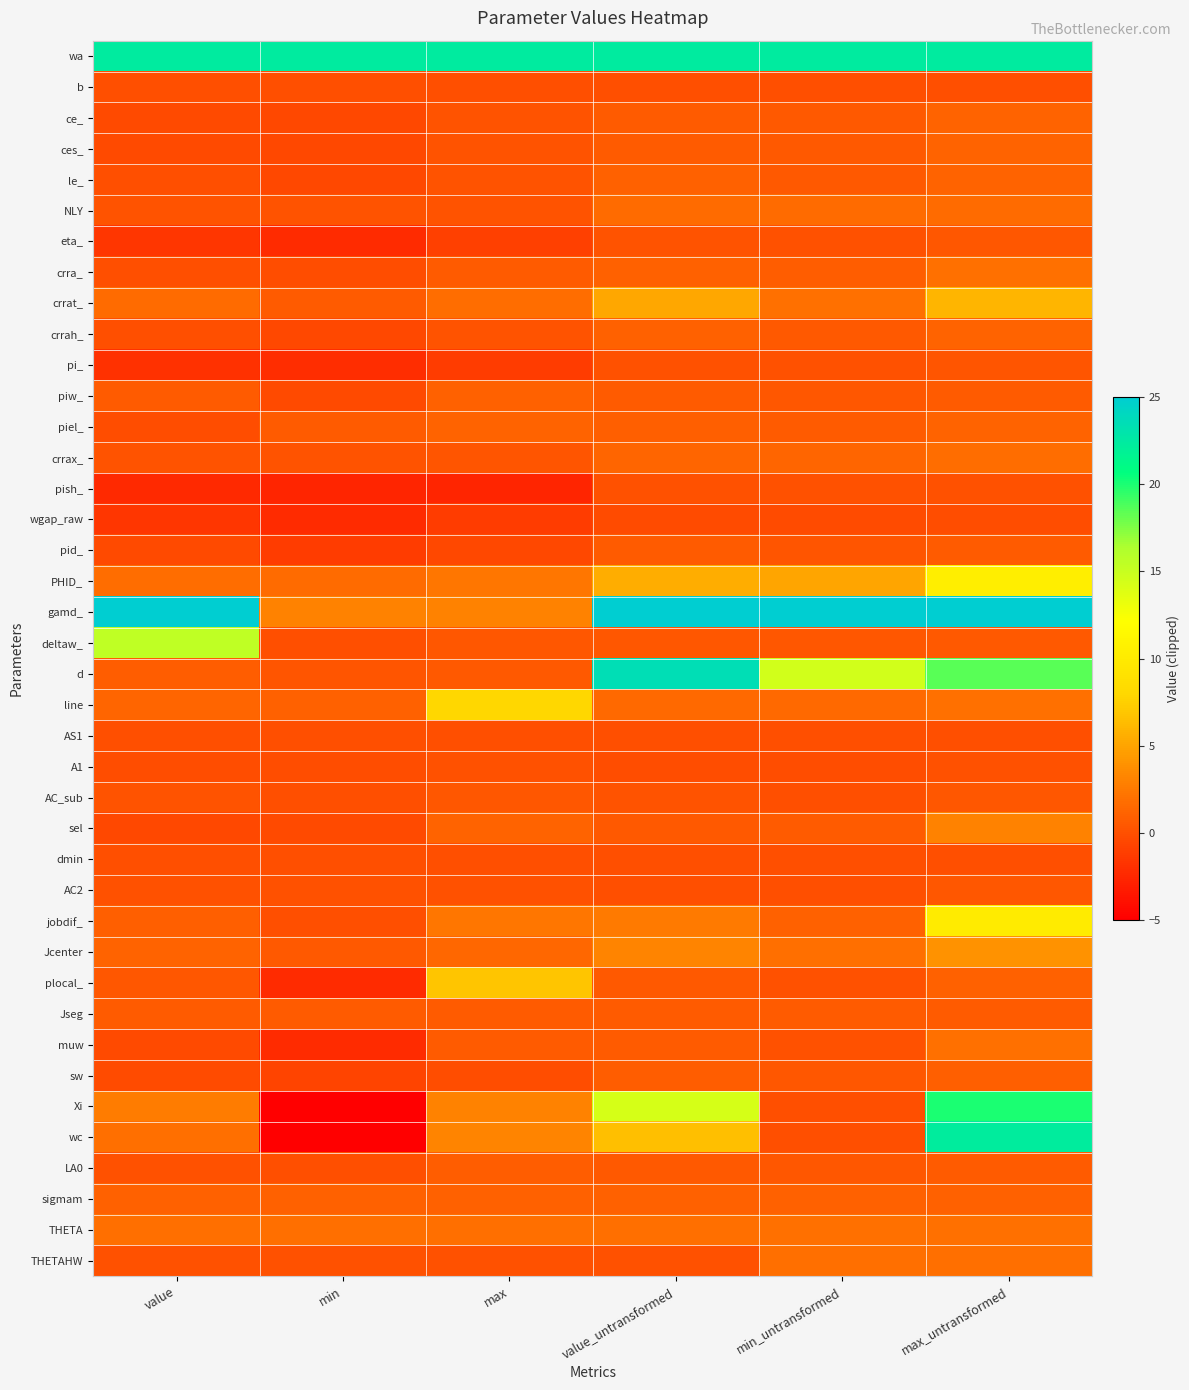

Rank the series by their maximum value, from lowest to highest.

wgap_raw, AS1, dmin, b, A1, pish_, pi_, eta_, AC_sub, AC2, pid_, Jseg, LA0, sw, sigmam, piw_, piel_, ce_, ces_, le_, crrah_, NLY, crrax_, THETAHW, THETA, crra_, muw, sel, Jcenter, crrat_, plocal_, line, jobdif_, PHID_, deltaw_, Xi, wc, wa, d, gamd_